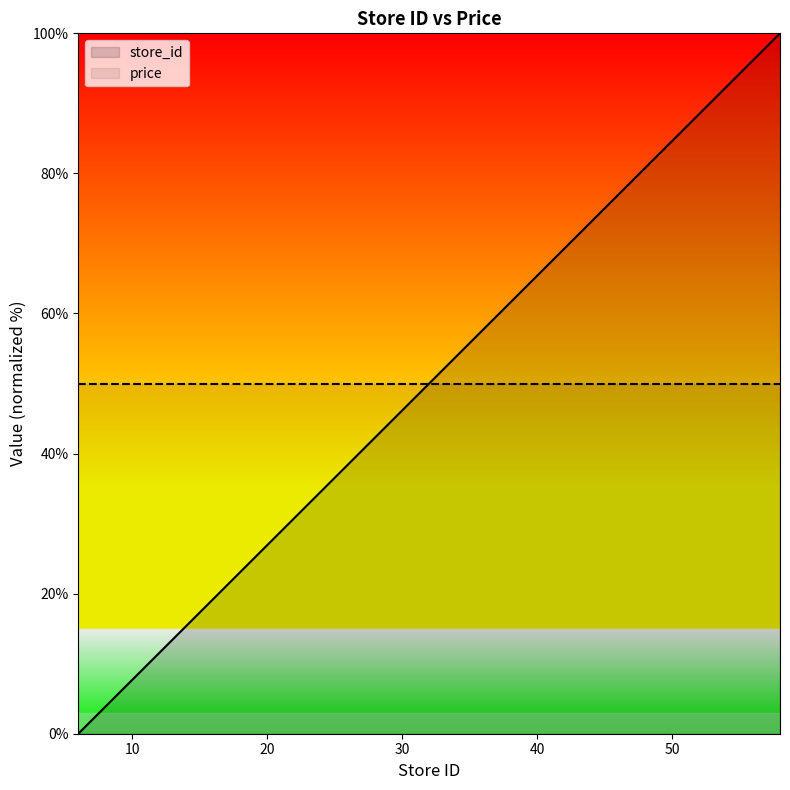

The chart shows a value of 5.8 at 9. True or false?

True